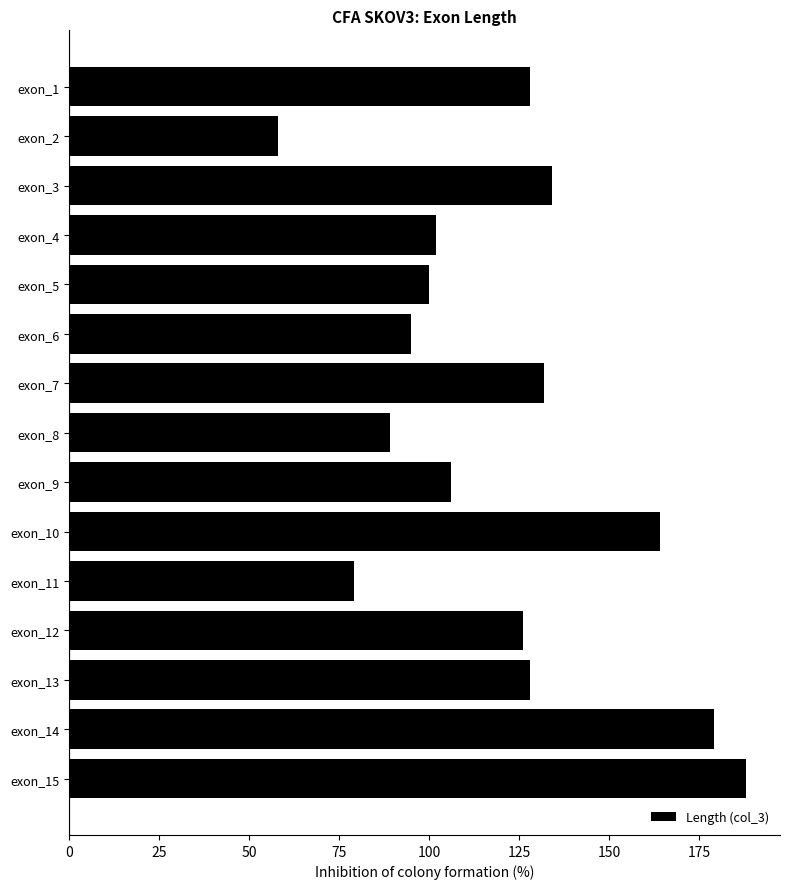

What is the value of the 7th bar from the top?

132